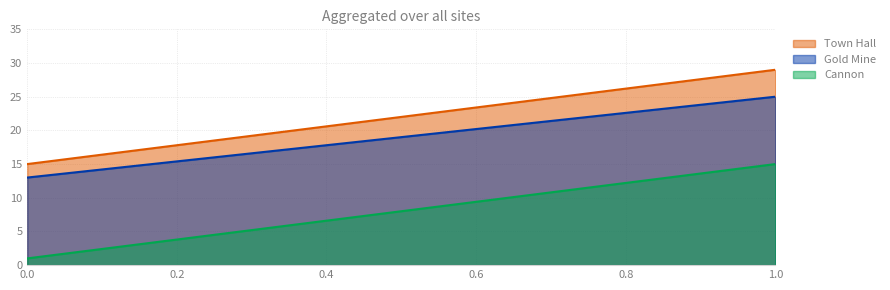

True or false: Gold Mine has a value of 9 at 1.

False